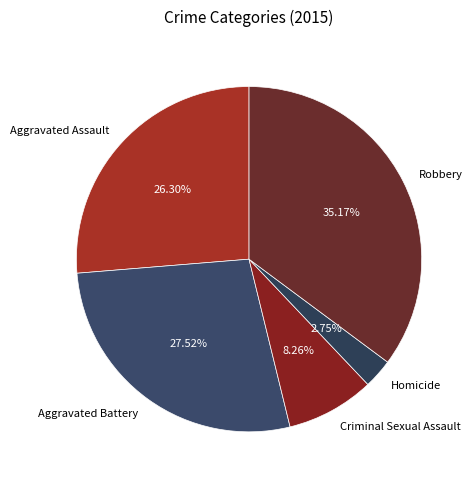

How much of the chart is everything except Criminal Sexual Assault?

91.7%